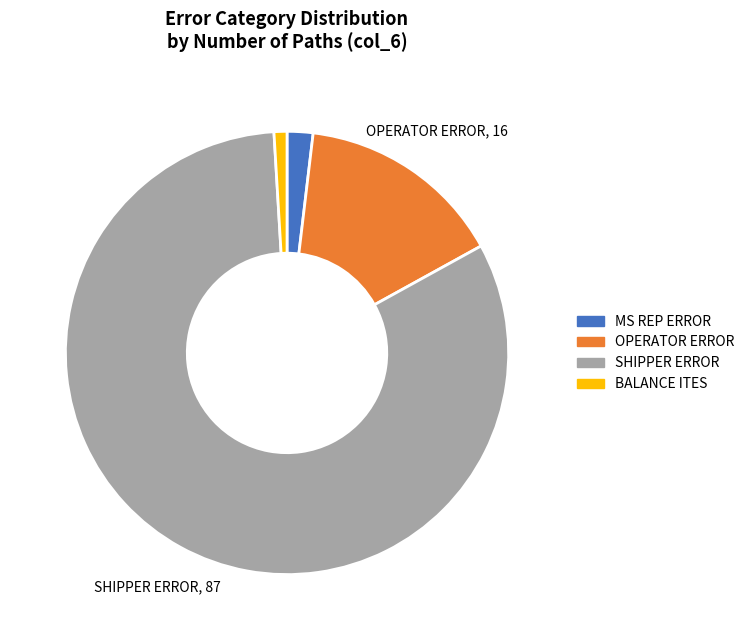

Between MS REP ERROR and BALANCE ITES, which is larger?

MS REP ERROR